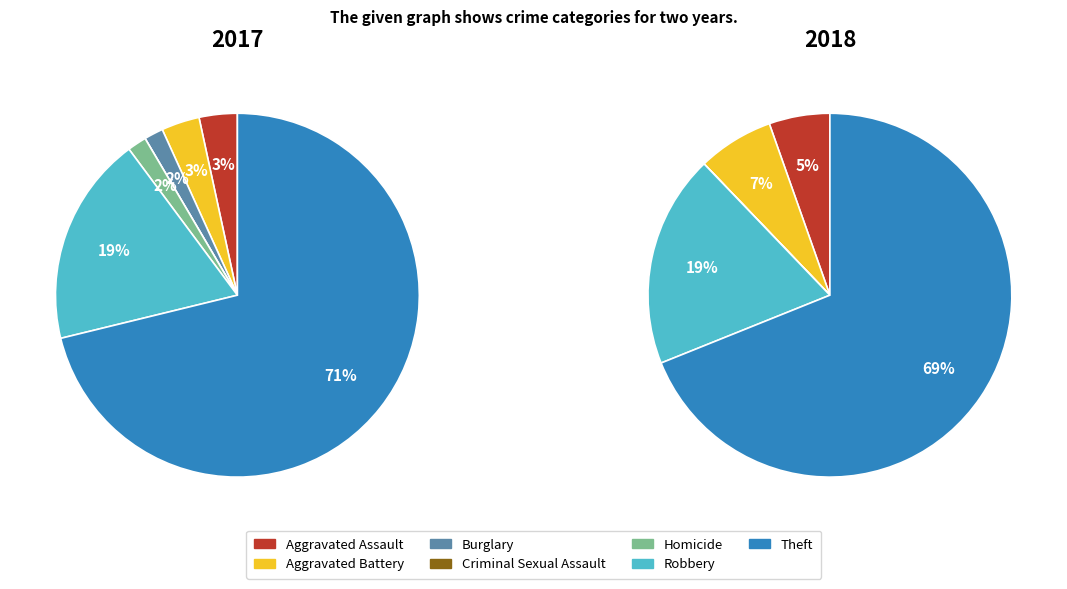

Which has a higher value, 5 or 4?

5